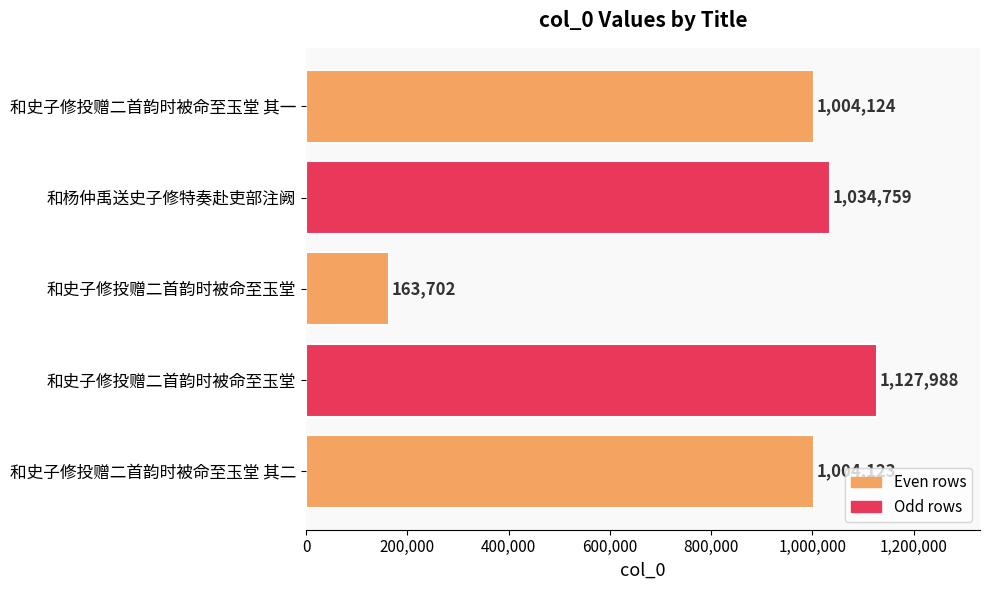

Are the bars horizontal?

Yes